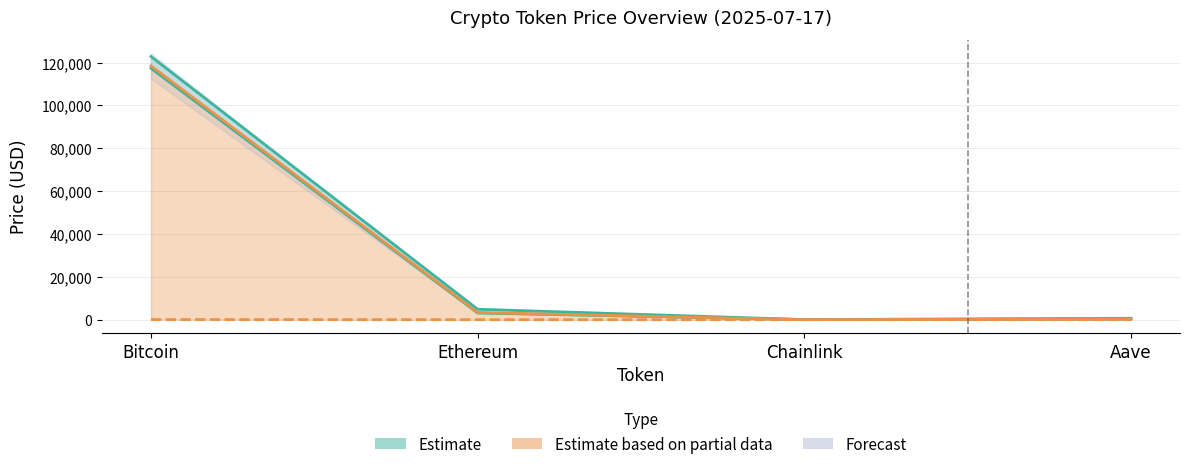

The price series shows 3348.5 at Ethereum. True or false?

True